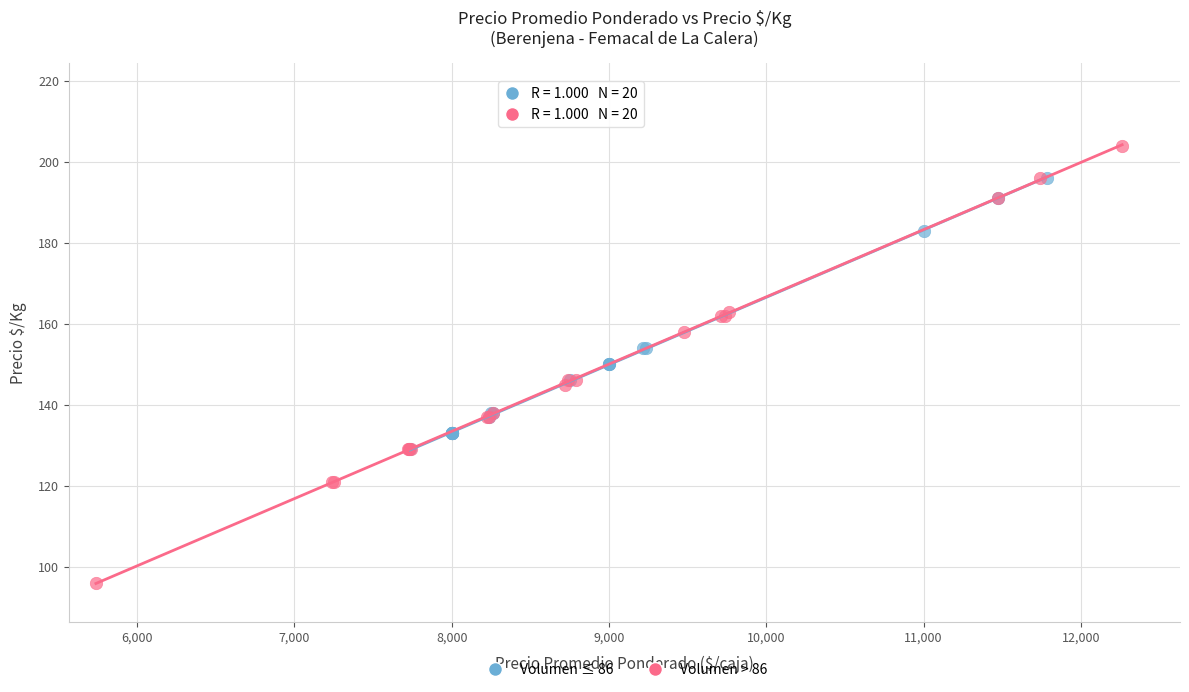

What are all the series names shown in the legend?

Volumen ≤ 86, Volumen > 86